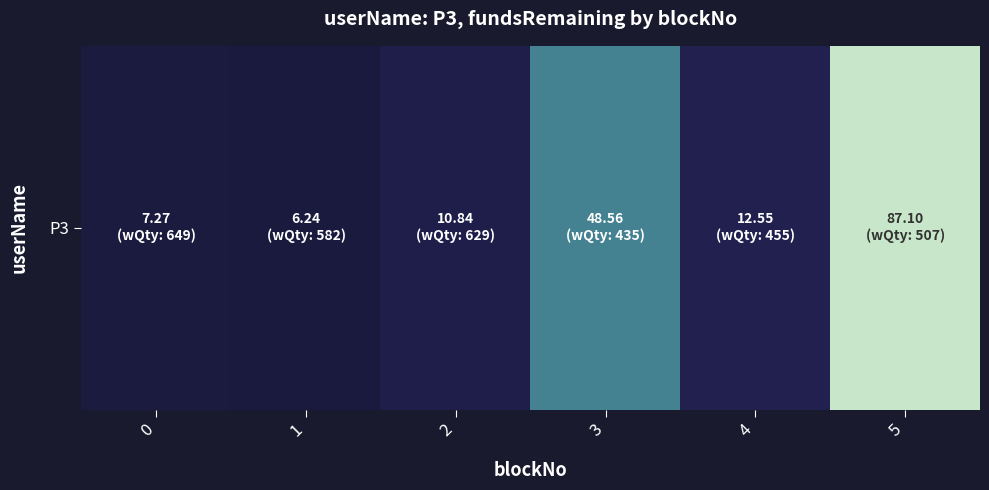

Approximately how many times larger is the value at 2 compared to 1?

1.7